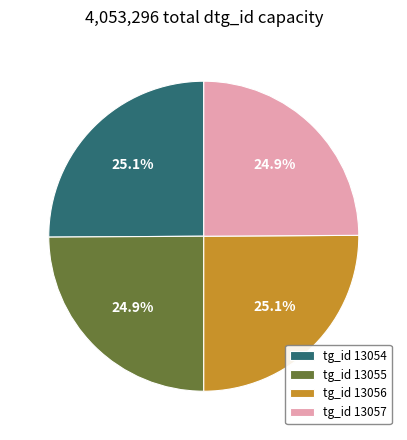

Is tg_id 13054 the majority of the pie?

No